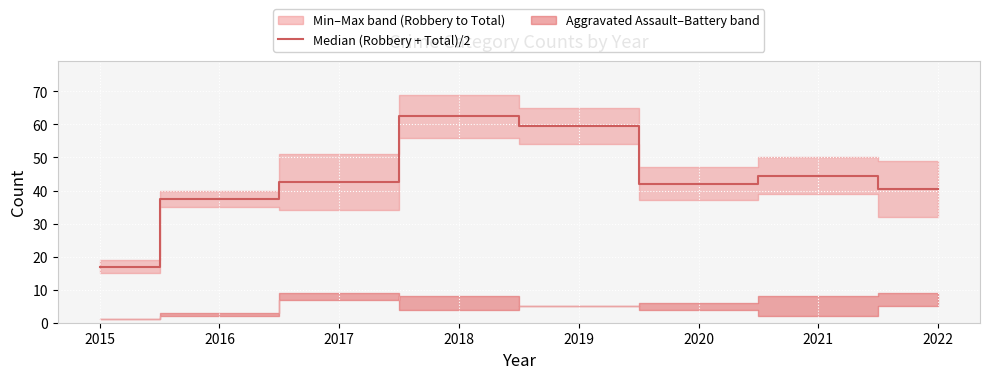

How many points are lower than both their immediate neighbors (excluding endpoints)?

1